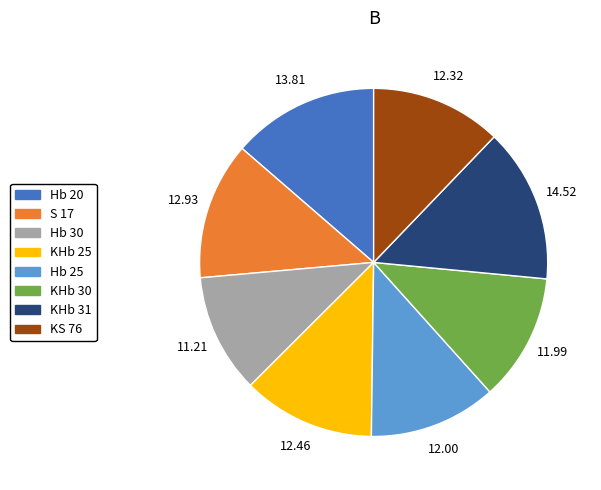

What is the smallest slice in the pie chart?

Hb 30